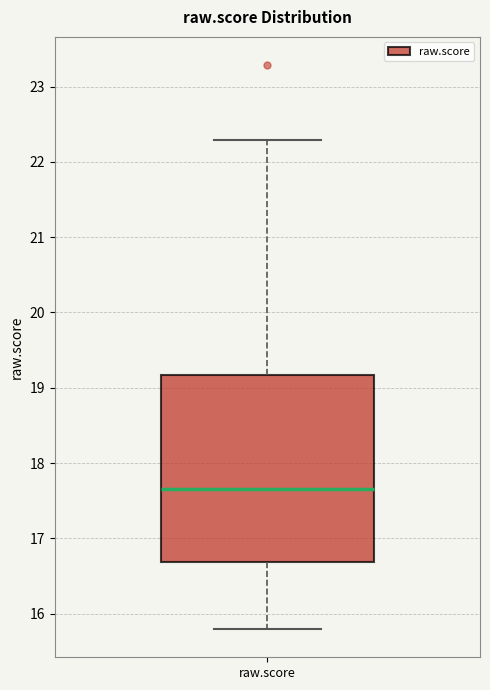

Read this box plot against the y-axis: the position of the median line, the range covered by the box, and the ends of both whiskers. The values are not printed on the chart, so give them approximately, as read against the axis.

median 17.7, box 16.7 to 19.2, whiskers 15.8 to 22.3